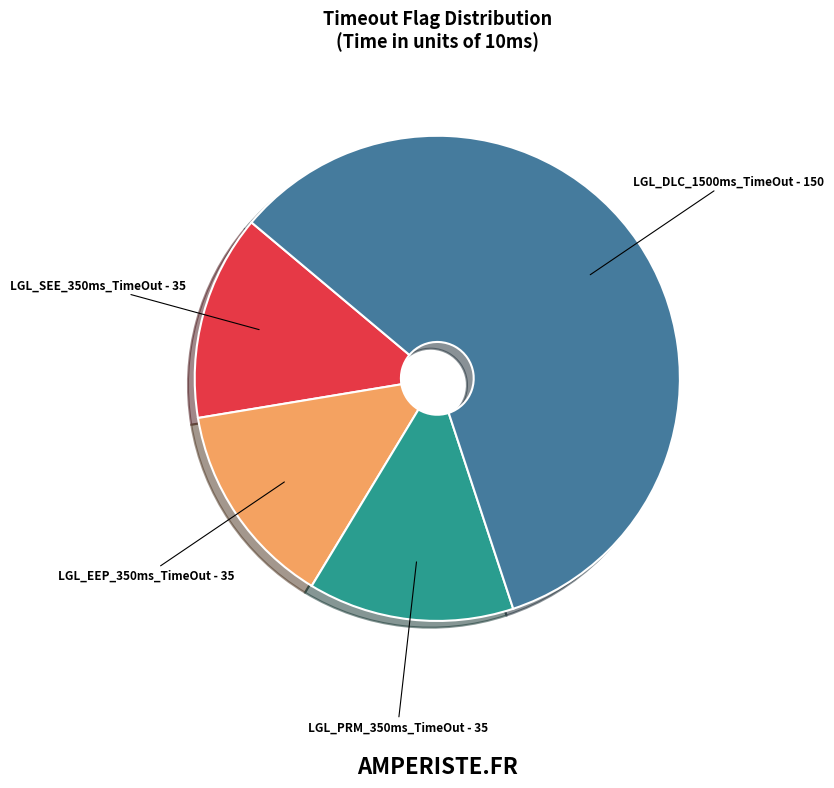

Which category has the biggest portion of the pie?

LGL_DLC_1500ms_TimeOut